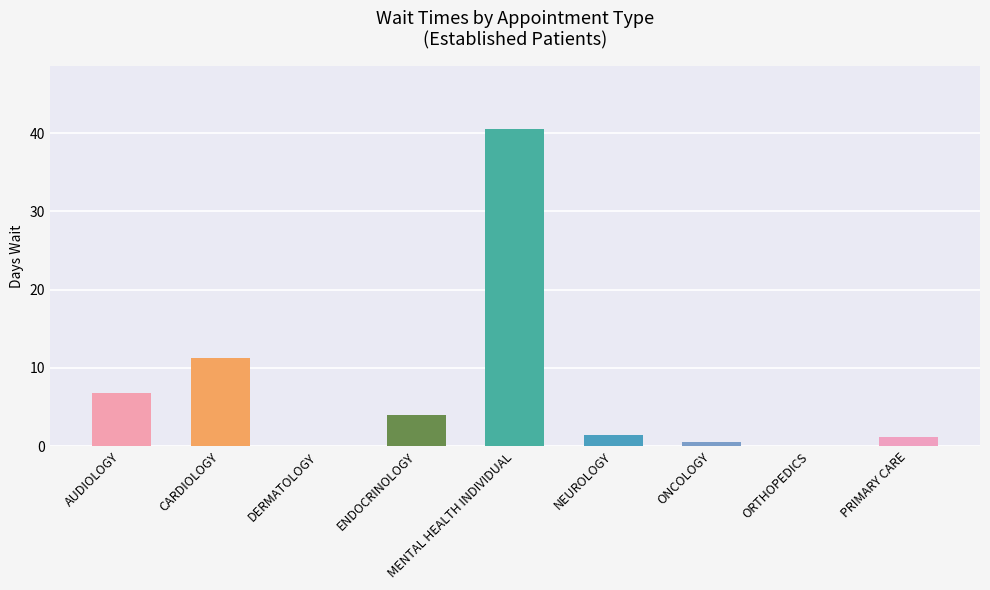

Approximately how many times larger is the value at MENTAL HEALTH INDIVIDUAL compared to AUDIOLOGY?

6.0